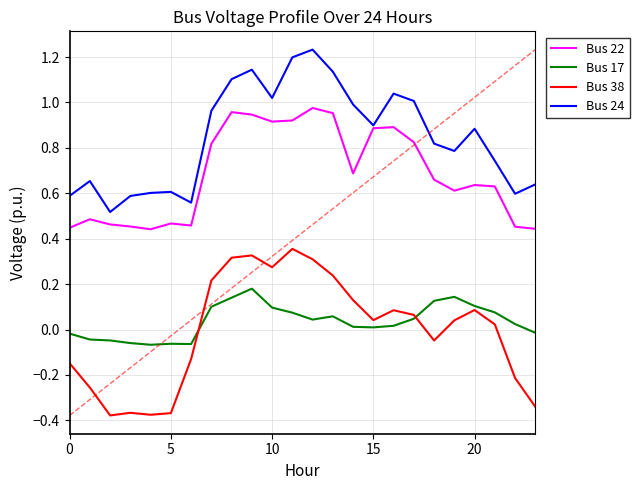

How many lines are shown in the chart?

4